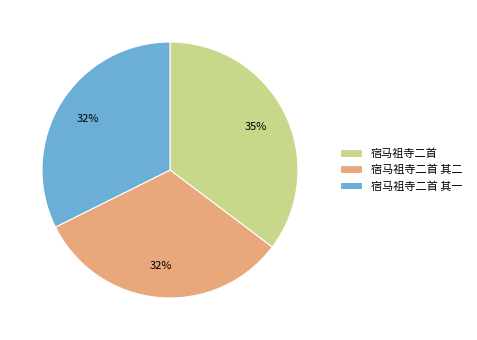

How many slices are in this pie chart?

3